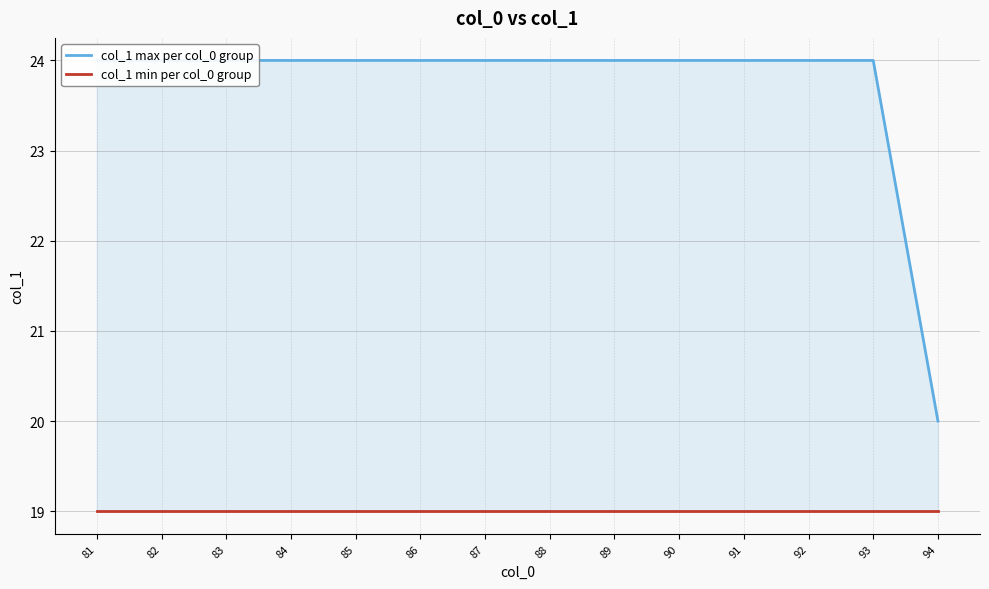

Rank the series by their maximum value, from highest to lowest.

col_1 max per col_0 group, col_1 min per col_0 group